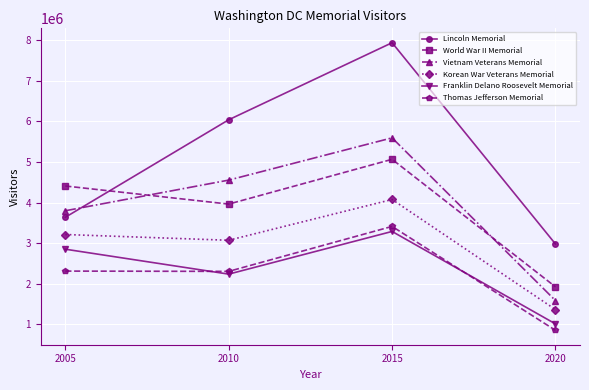

What is the difference between the second highest and minimum values in the Lincoln Memorial series?

3062240